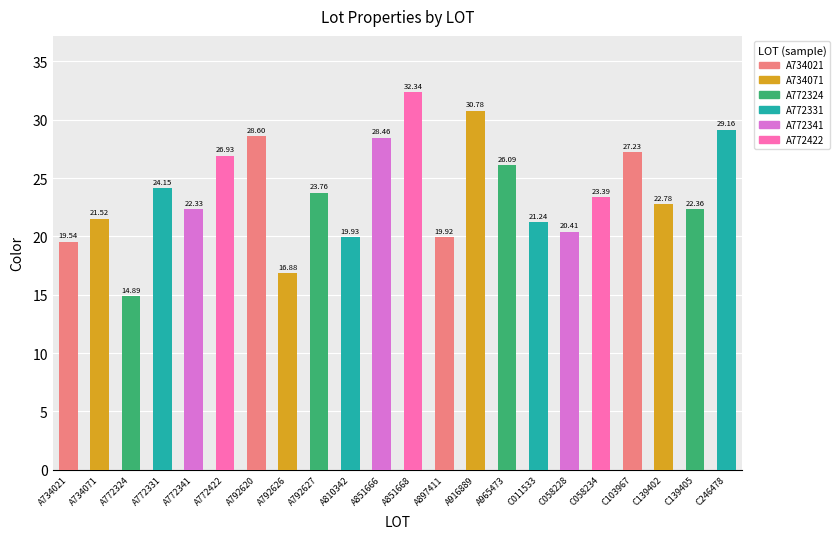

Approximately how many times larger is the value at A851668 compared to A792627?

1.4